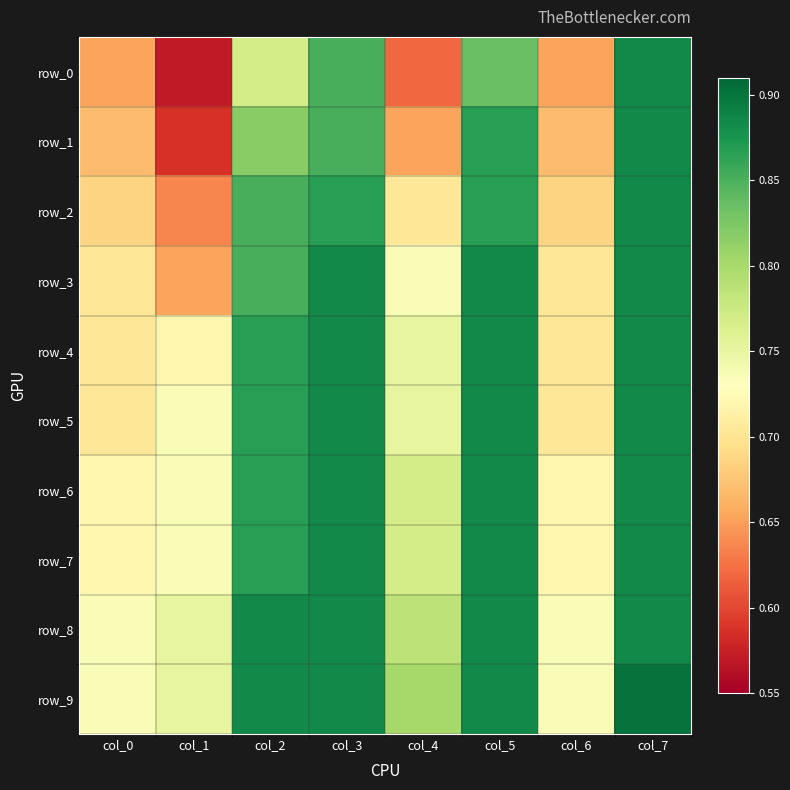

Between col_0 and col_6, which is larger?

col_0